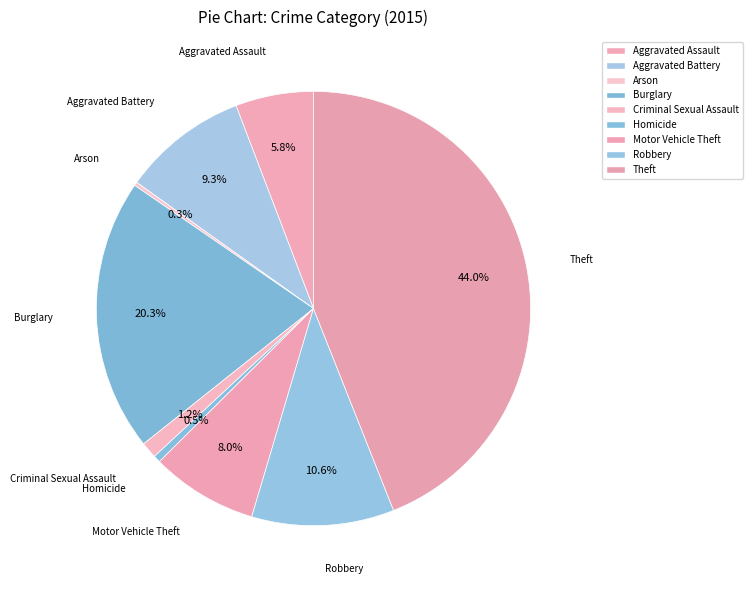

How much of the chart is everything except Theft?

56.0%